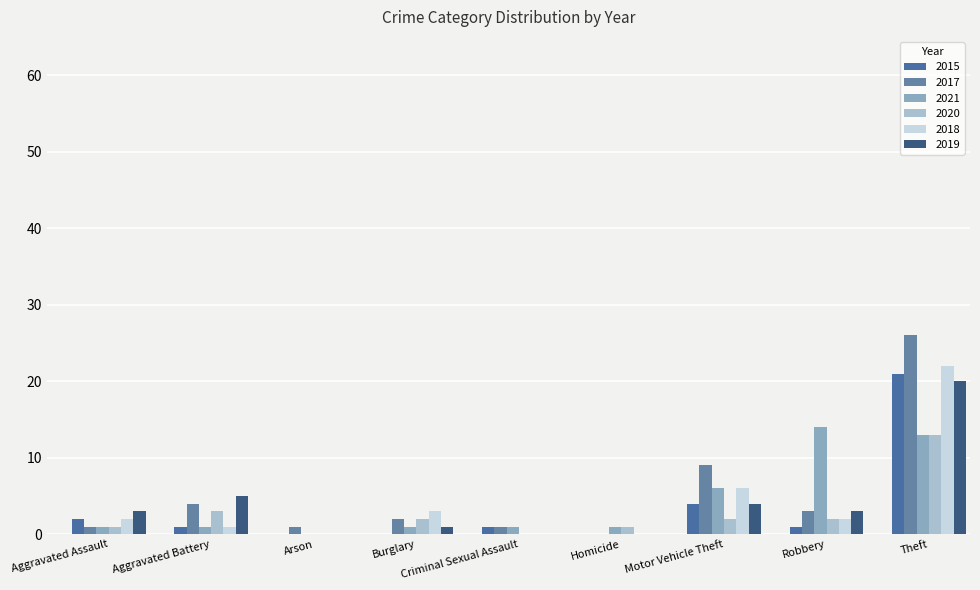

At how many categories does at least one series exceed 10?

2